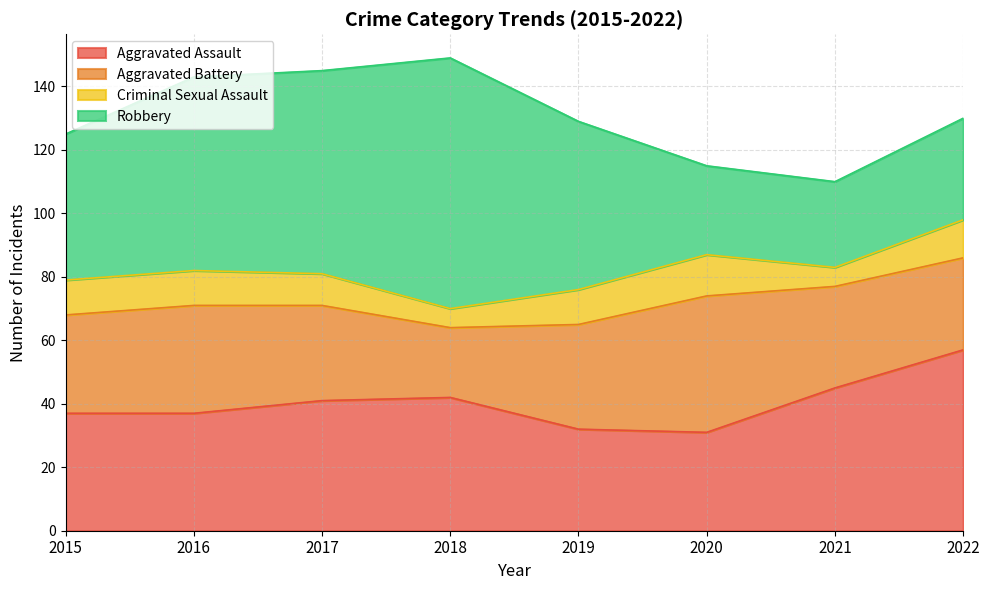

What is the total value across all series at 2019?

129